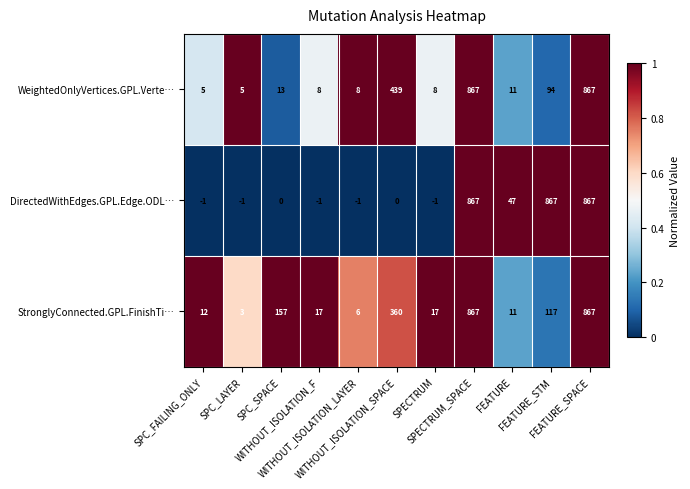

What is the difference between the highest and lowest values at SPC_SPACE?

157